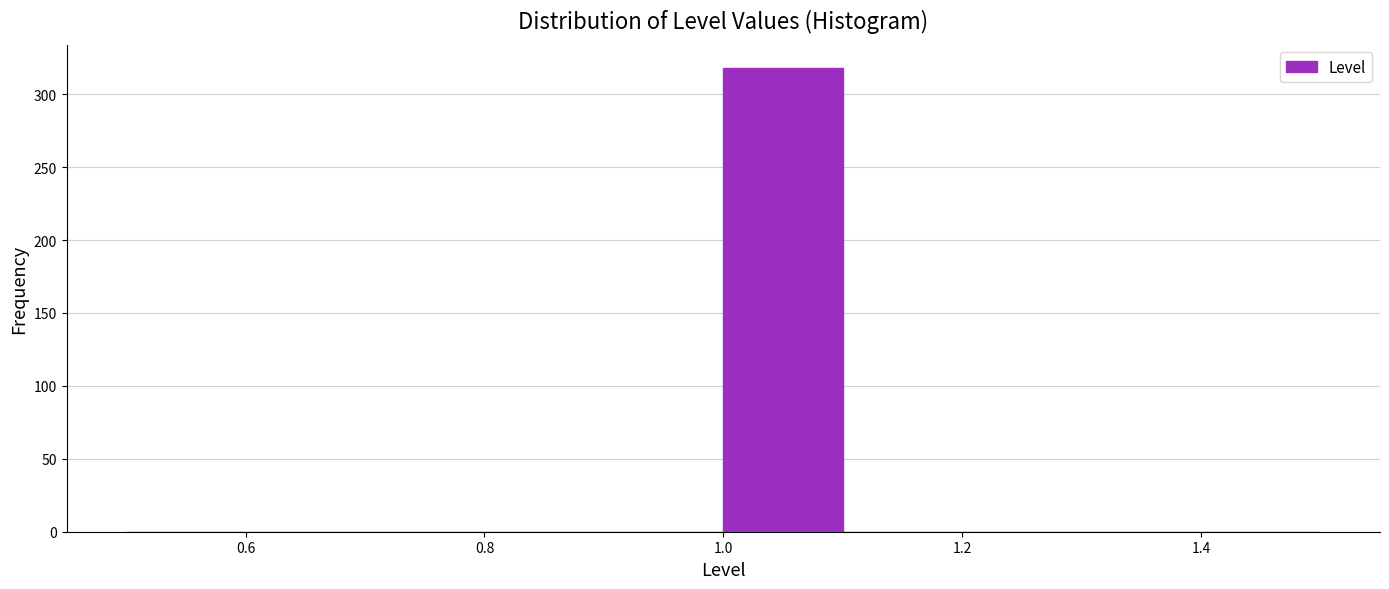

How tall is the bar that spans 1.0 to 1.1 on the x-axis? The values are not printed on the chart, so give them approximately, as read against the axis.

320